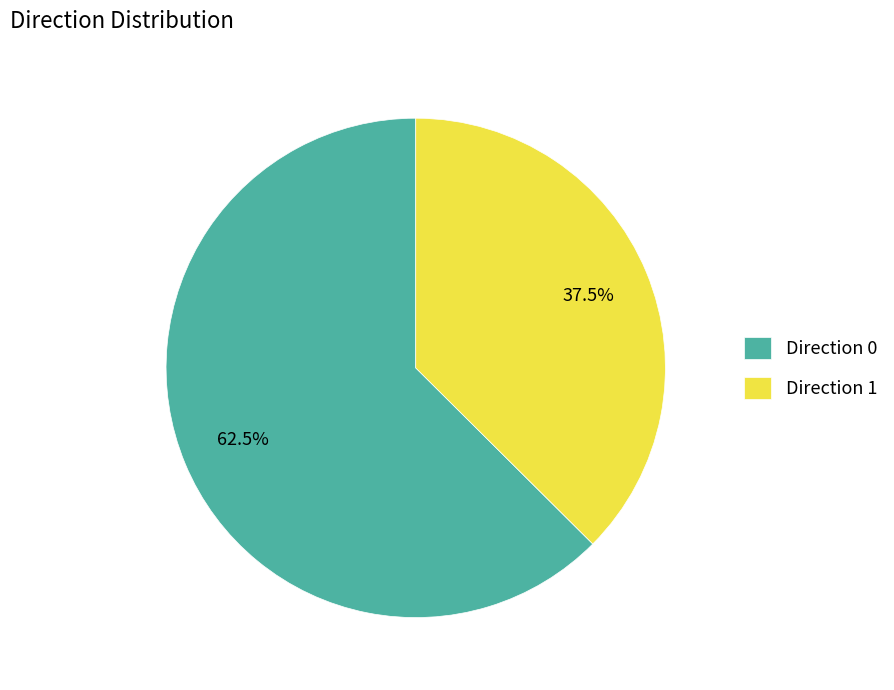

What percentage do Direction 0 and Direction 1 together represent?

100.0%